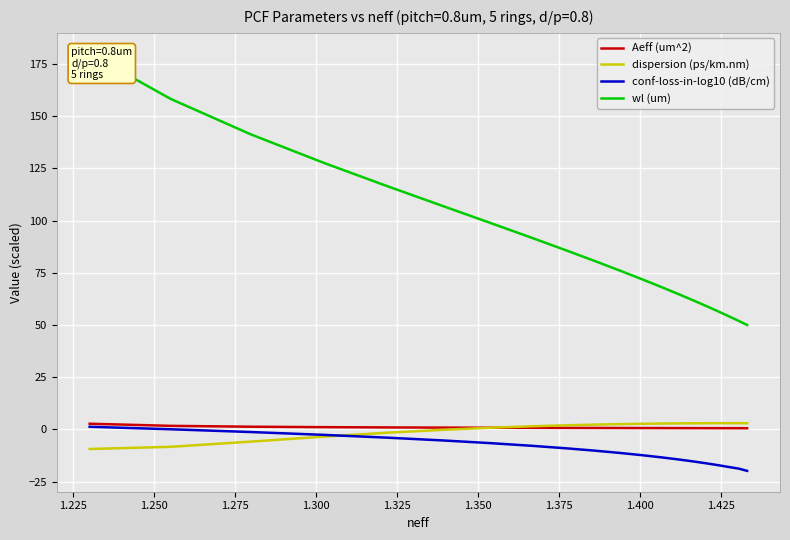

What is the value of the wl (um) point at the 10th from the left?

80.7